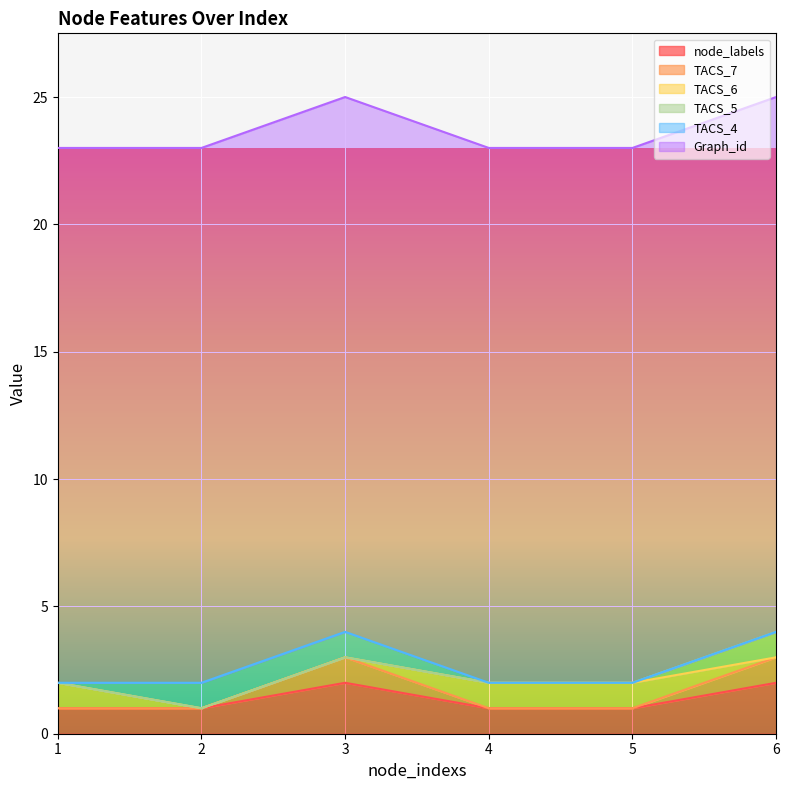

Between 6 and 3, which is larger?

6